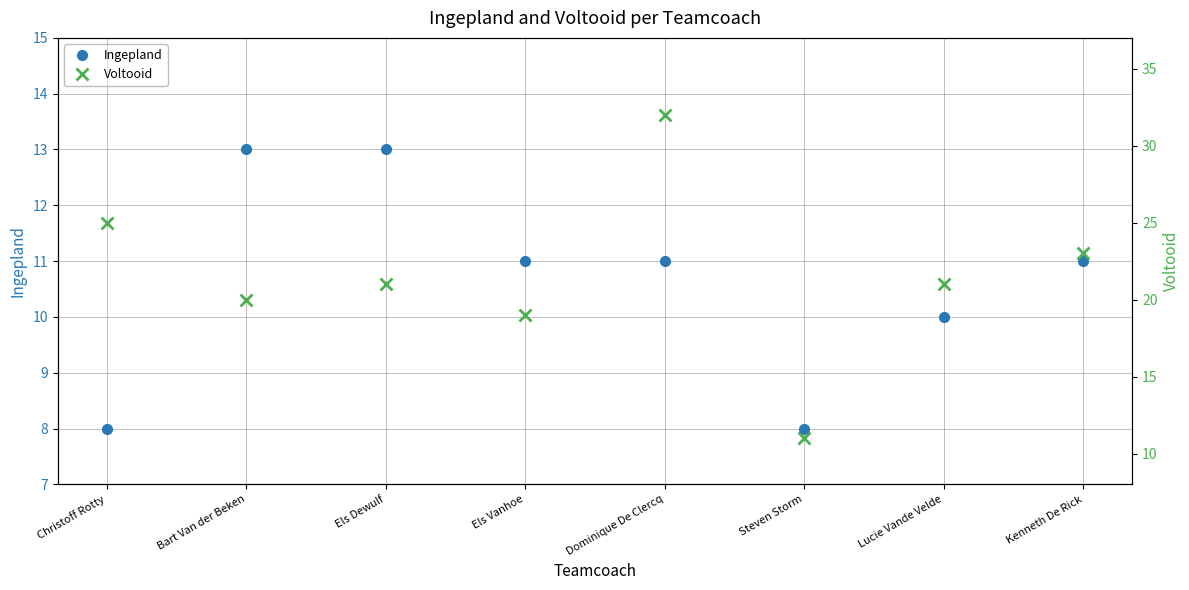

Is it true that Voltooid equals 12 at Els Dewulf?

False